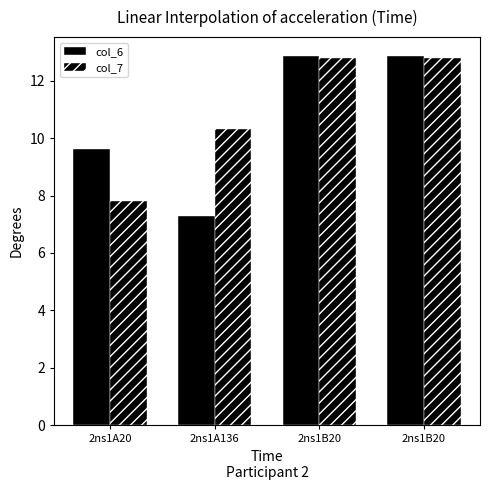

Does the chart contain stacked bars?

No